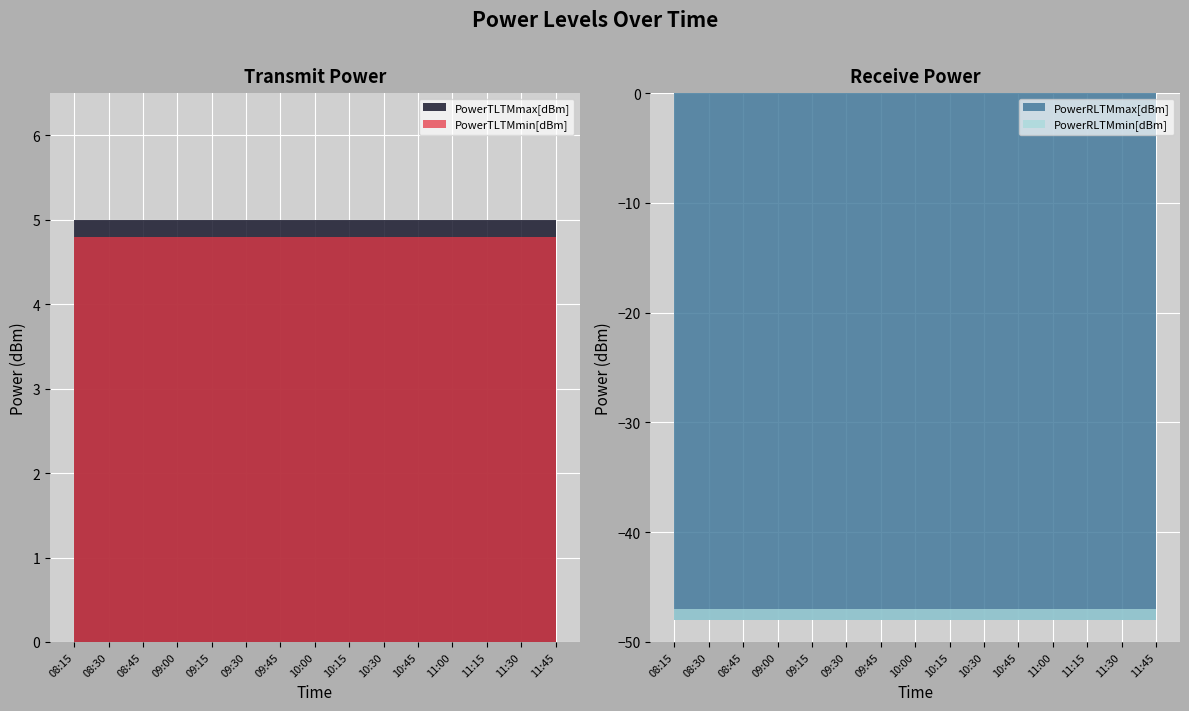

True or false: PowerRLTMmax[dBm] has a value of -66.4 at 10:15.

False